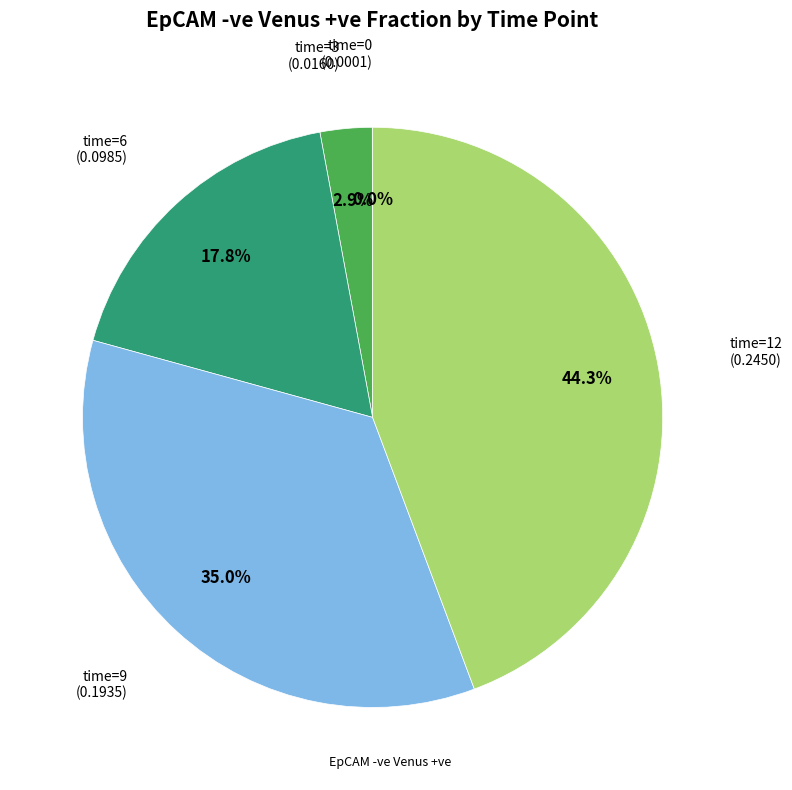

Does any single category account for the majority?

No